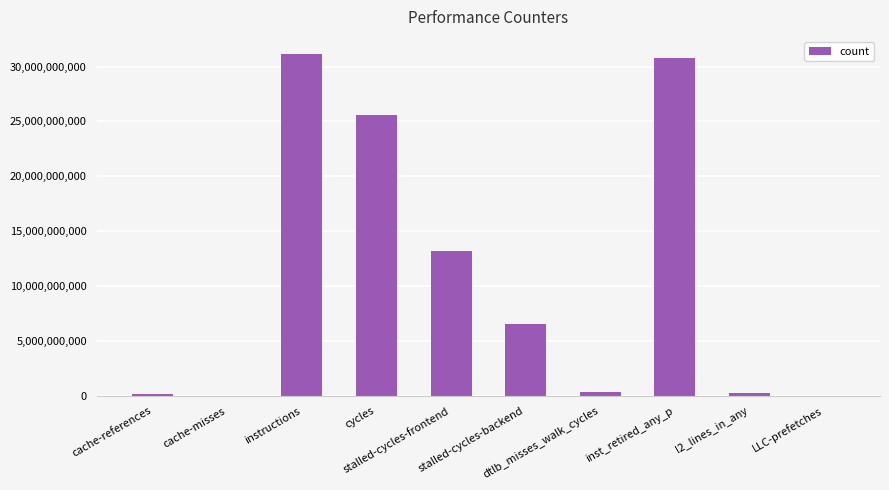

At which category does the chart reach its peak across all series?

instructions